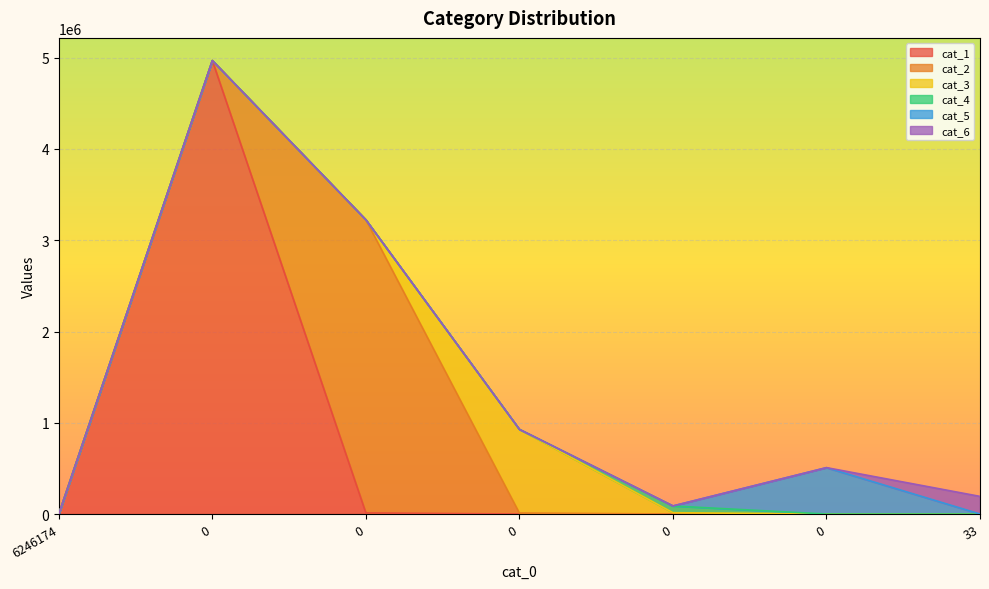

Between which two adjacent categories do cat_5 and cat_3 first intersect?

0 and 0